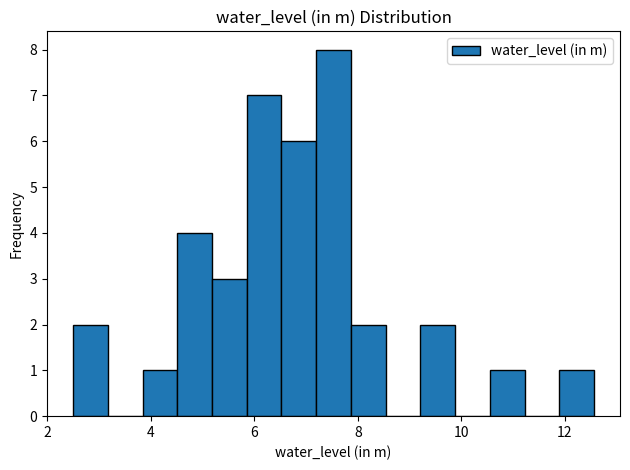

Around what value on the x-axis is the tallest bar? Give the approximate position of its centre, as read against the axis.

7.6